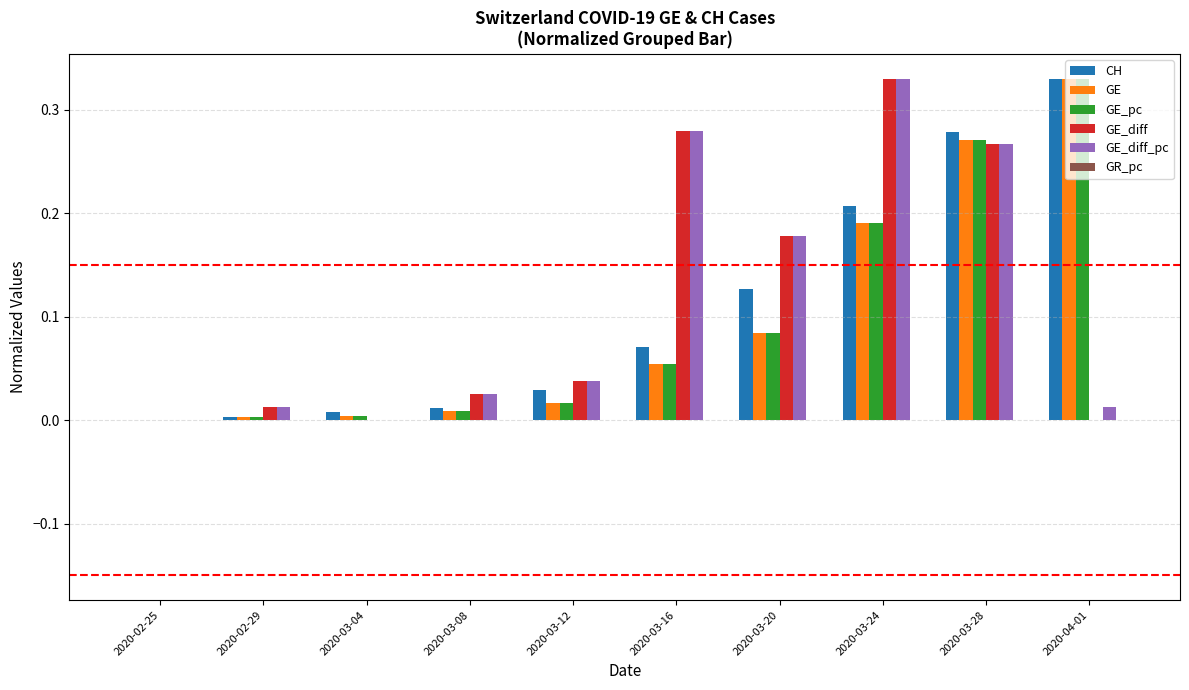

How many distinct data groups are displayed?

5